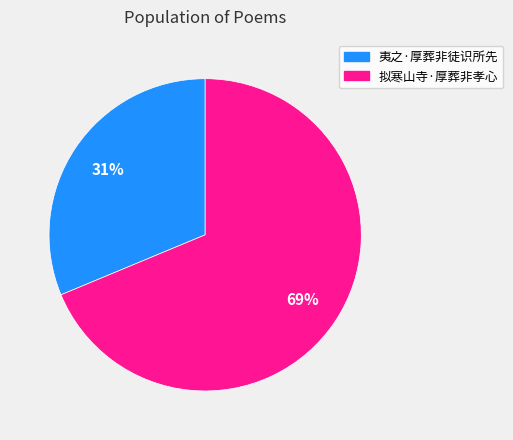

How many segments does this pie chart have?

2